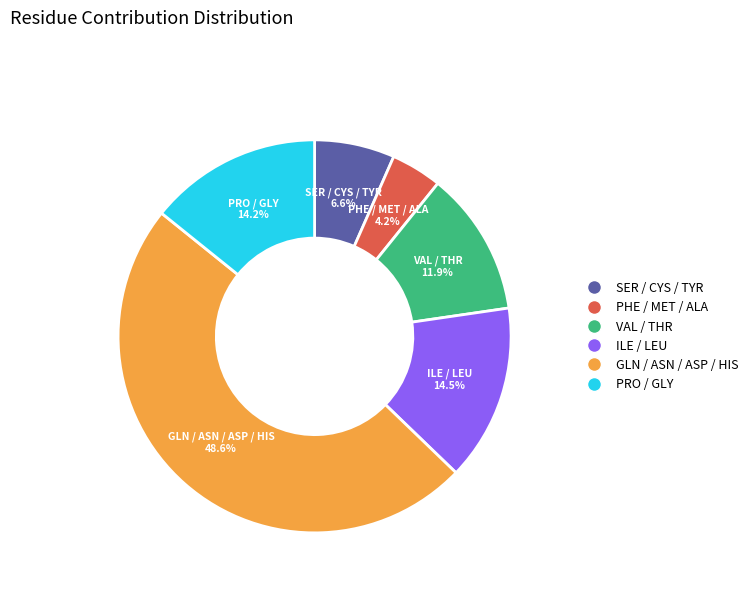

Is there a majority slice in this chart?

No